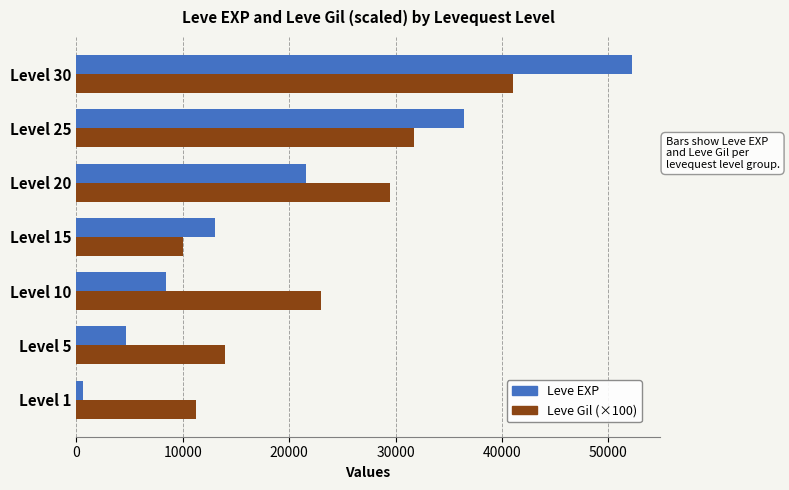

What is the difference between the second highest and second lowest values in the Leve EXP series?

31730